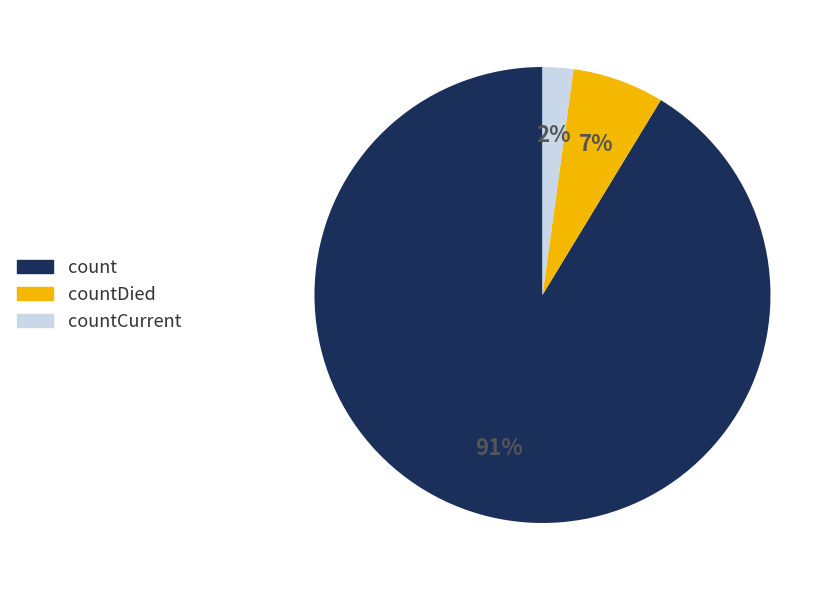

Does any single category account for the majority?

Yes